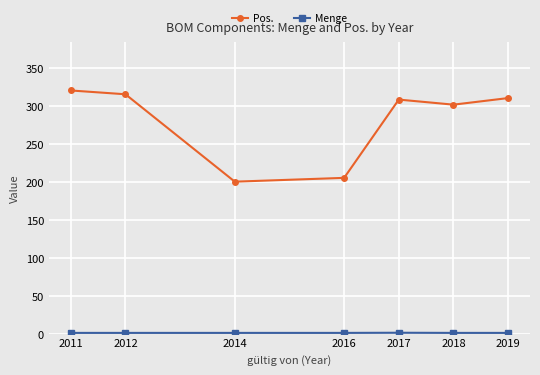

The Pos. series shows 310.0 at 2019. True or false?

True